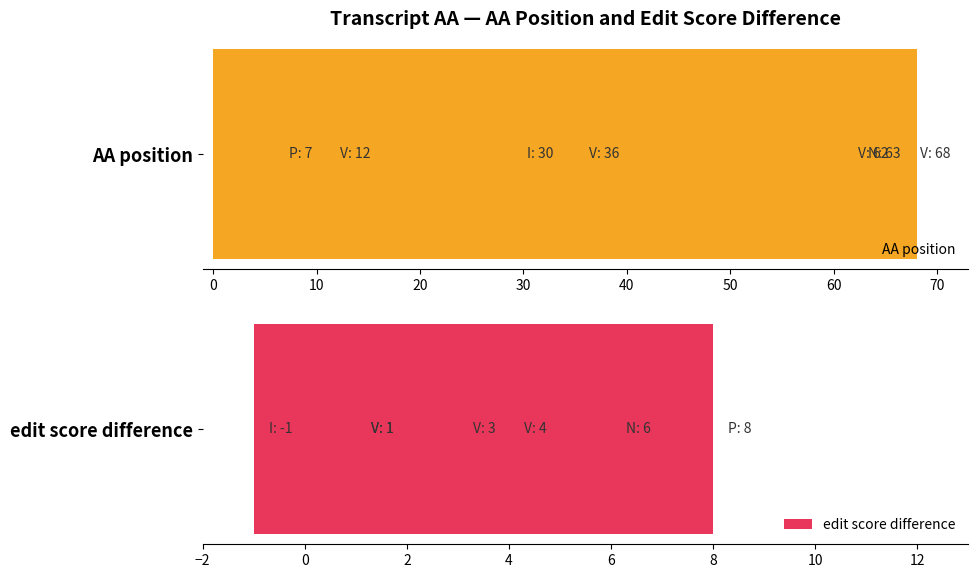

What is the difference between the AA position values at 0 and 40?

51